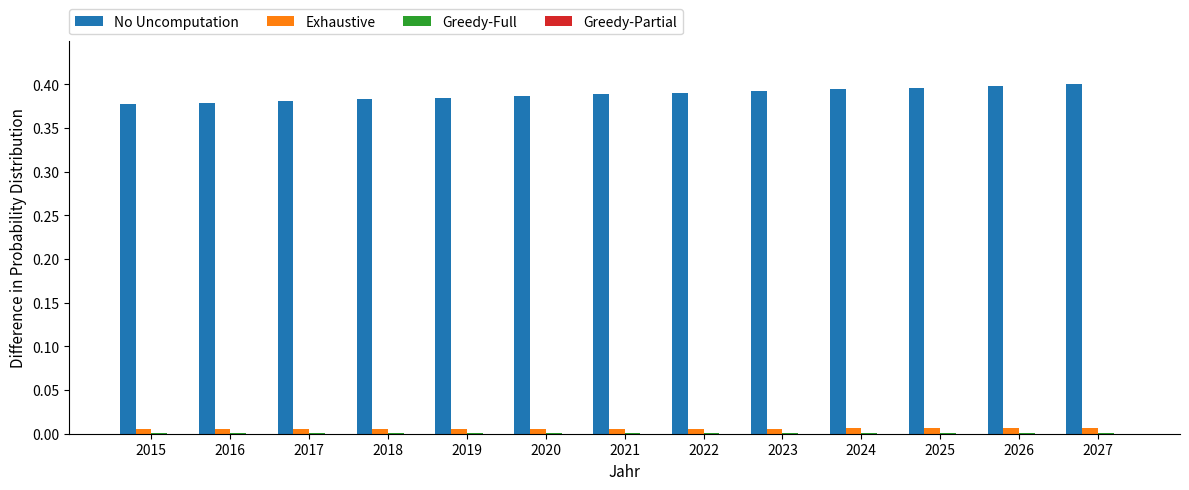

True or false: Exhaustive has a value of 0.0 at 2020.

True